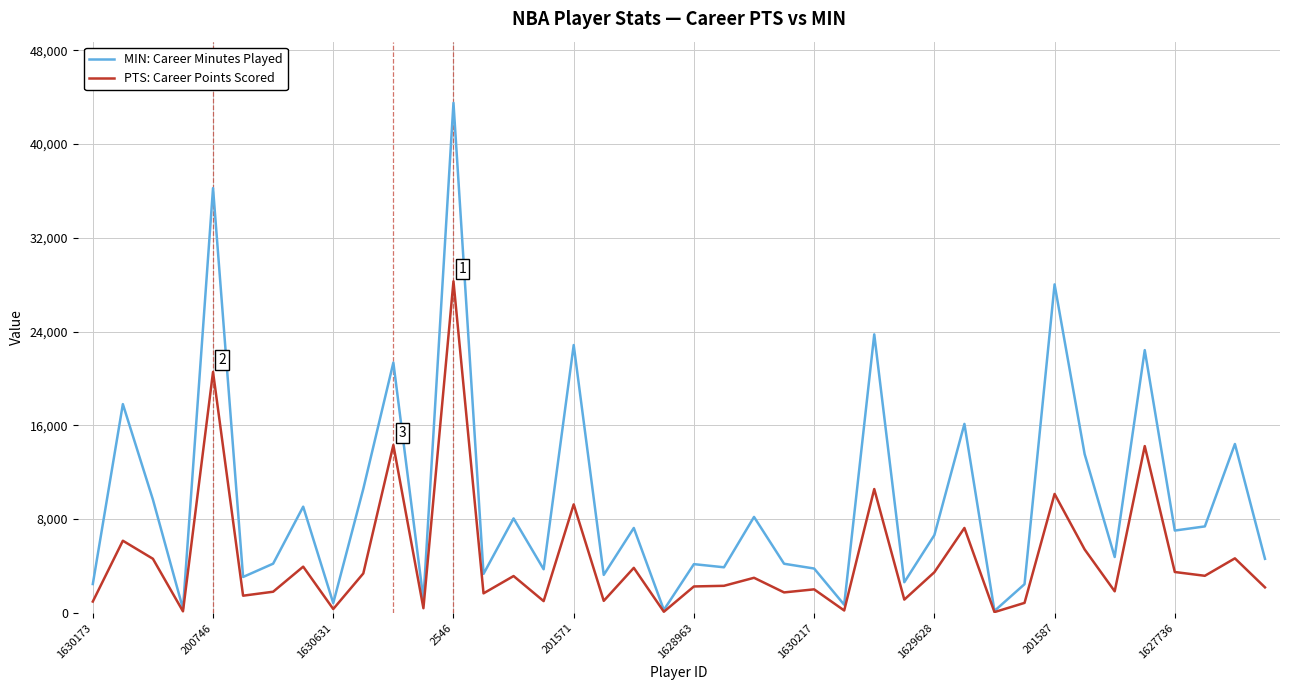

Which series has the largest range (max minus min)?

MIN: Career Minutes Played